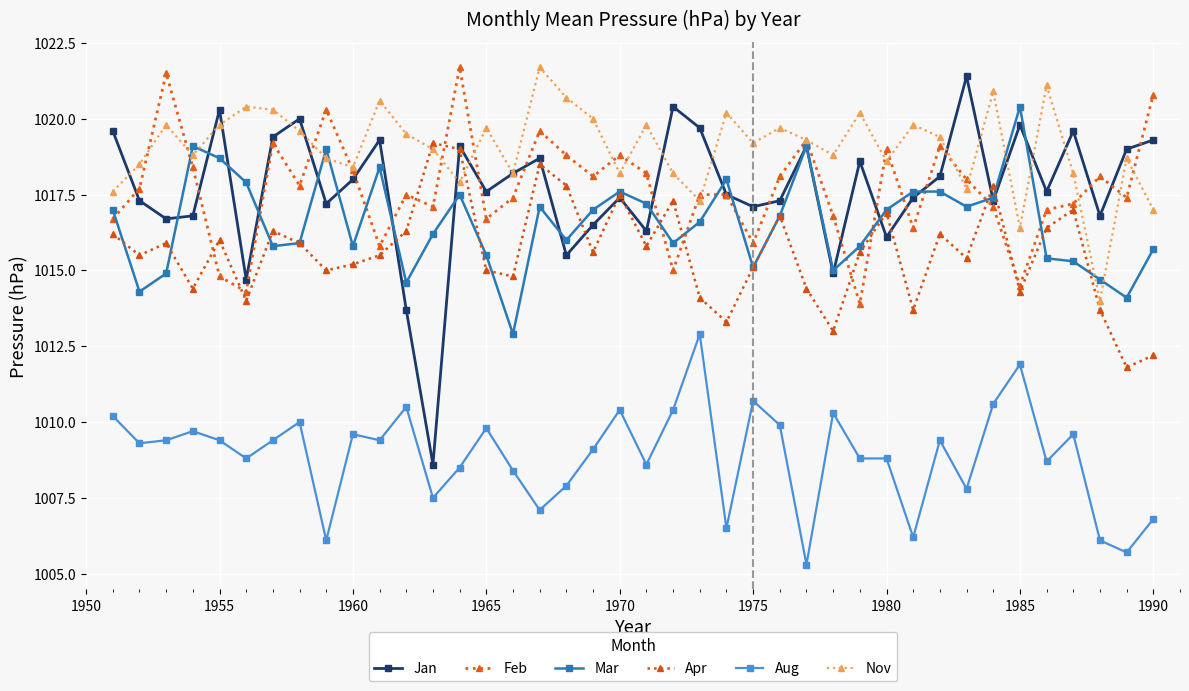

How many intersections are there between Mar and Nov?

8